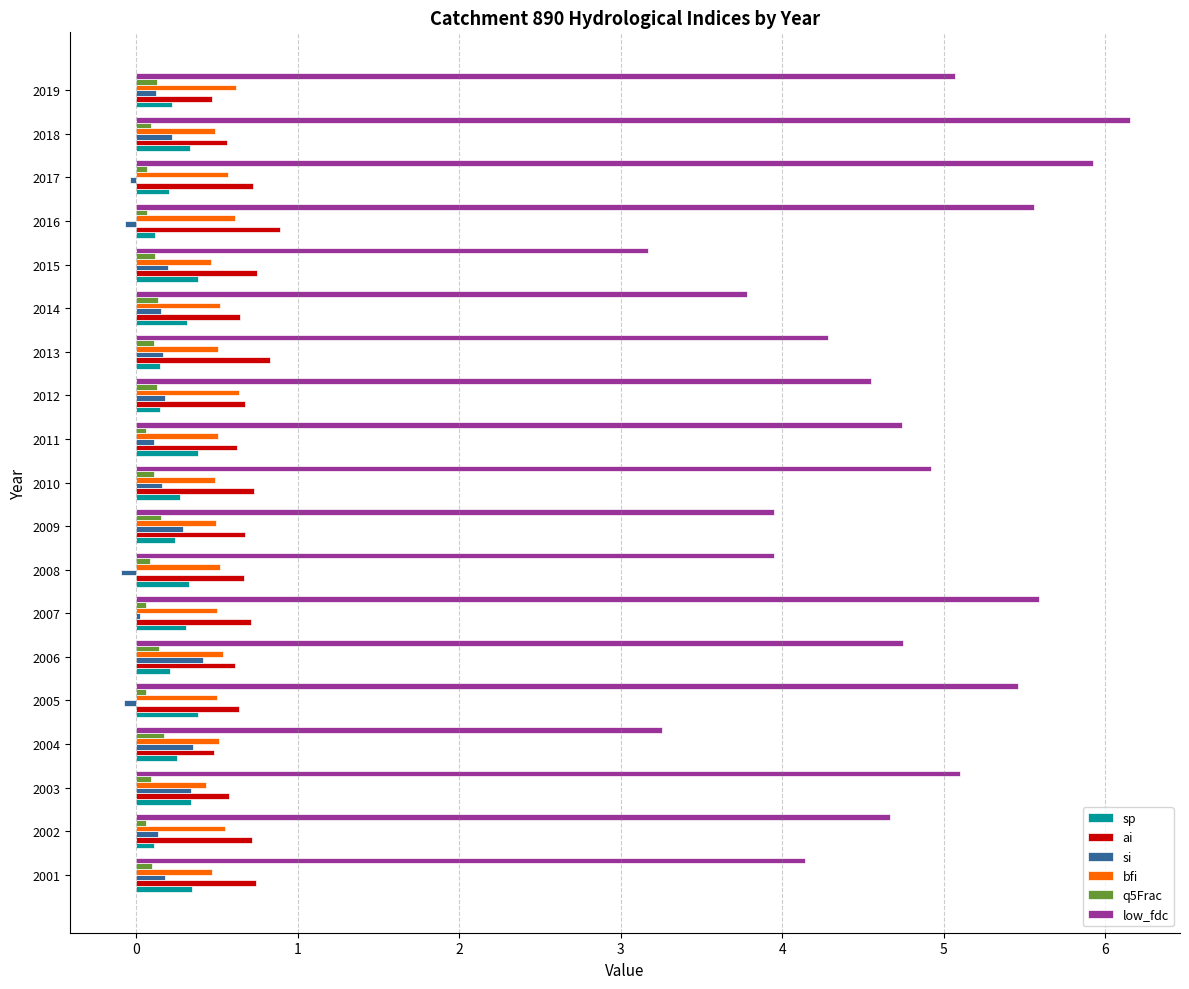

True or false: low_fdc has a value of 7.1 at 2010.

False